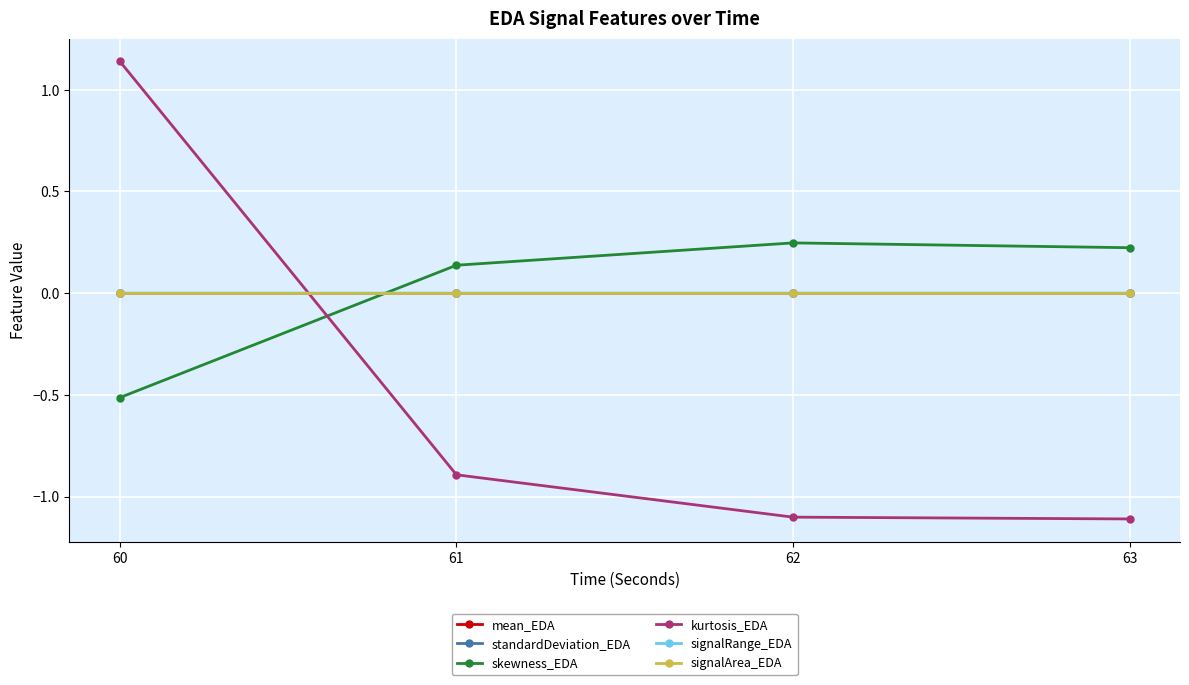

How many interior local valleys does the signalRange_EDA series have?

1